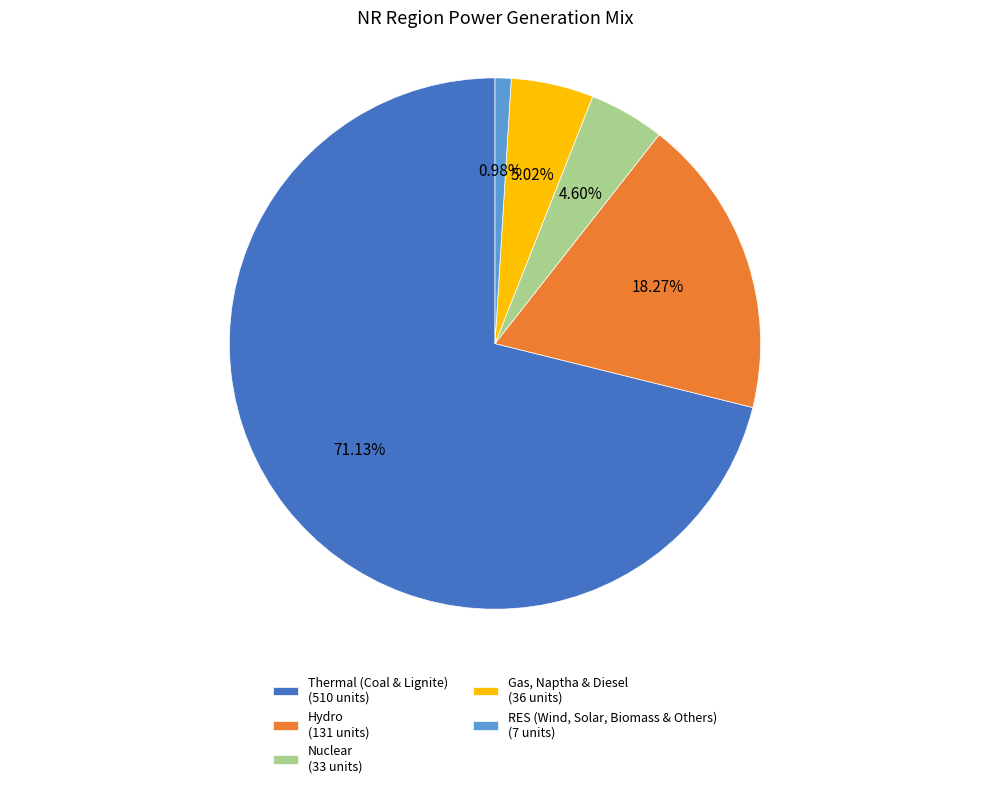

True or false: Thermal (Coal & Lignite) accounts for 84% of the total.

False